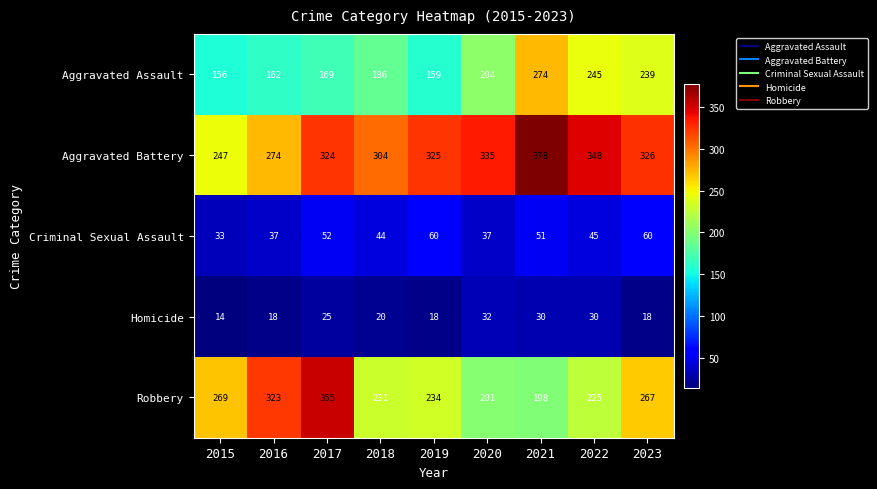

What is the lowest value of the Aggravated Assault series?

156